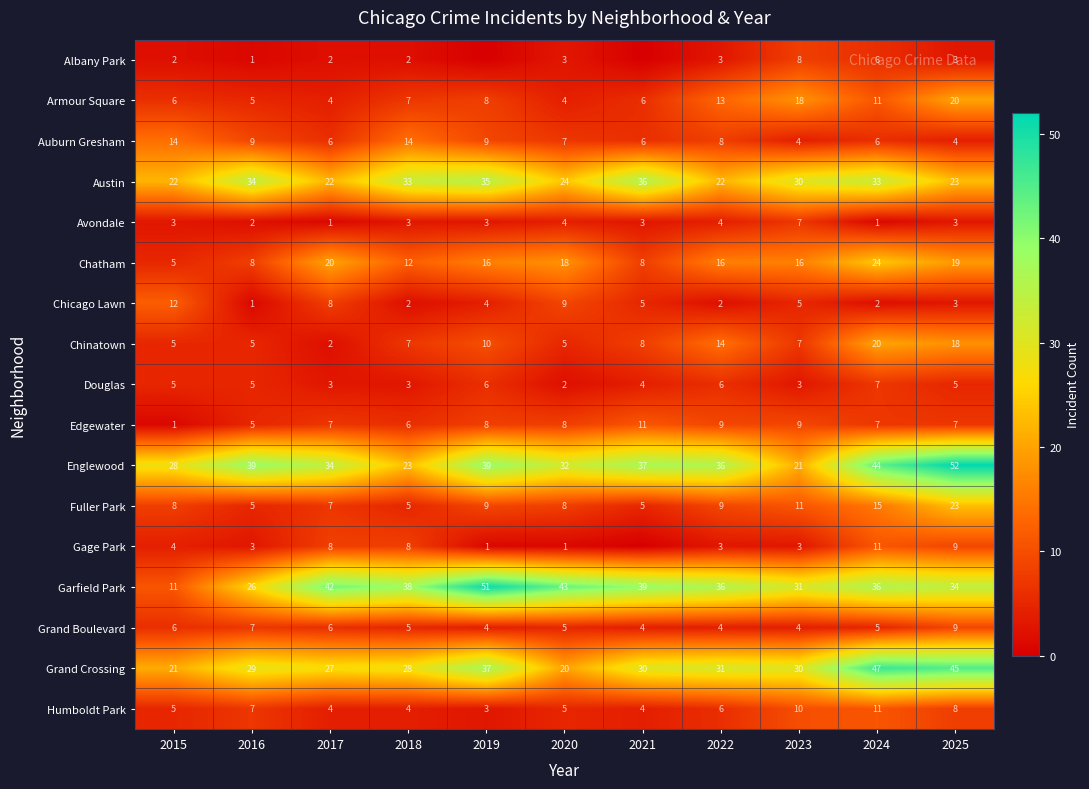

Is the value of Chinatown at 2019 greater than the value of Grand Boulevard at 2020?

Yes